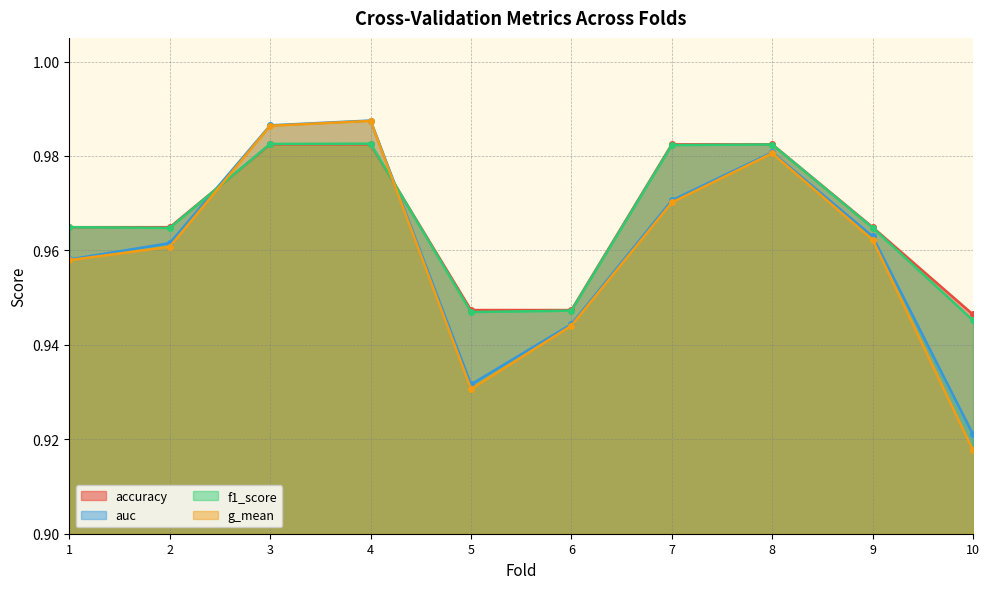

Between 8 and 9, which series saw the biggest shift?

g_mean